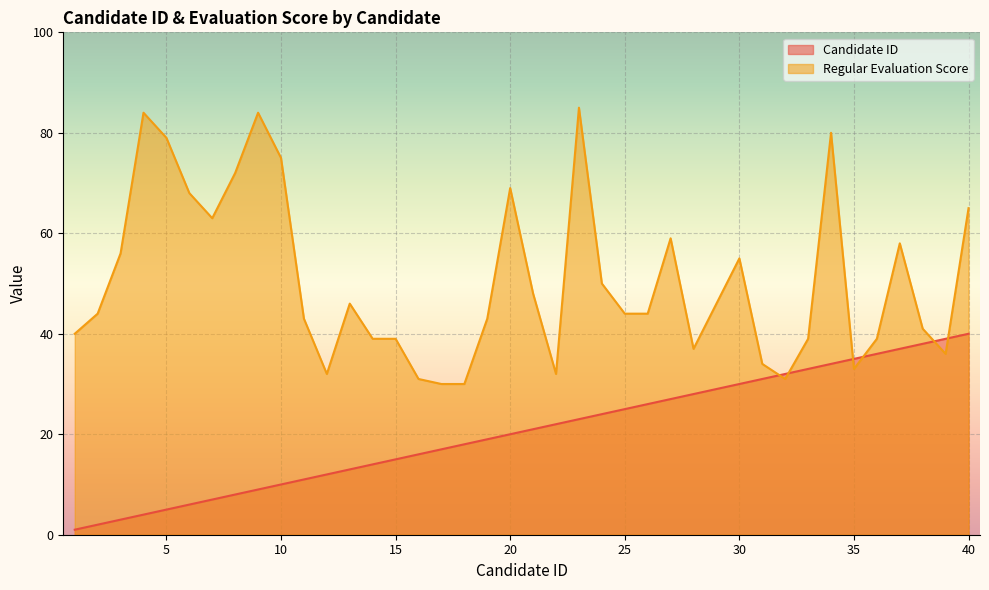

What is the maximum value for Regular Evaluation Score?

85